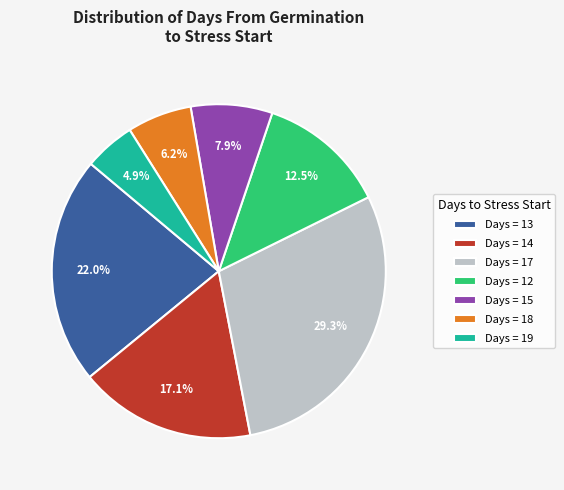

Does Days = 17 represent more than half of the total?

No